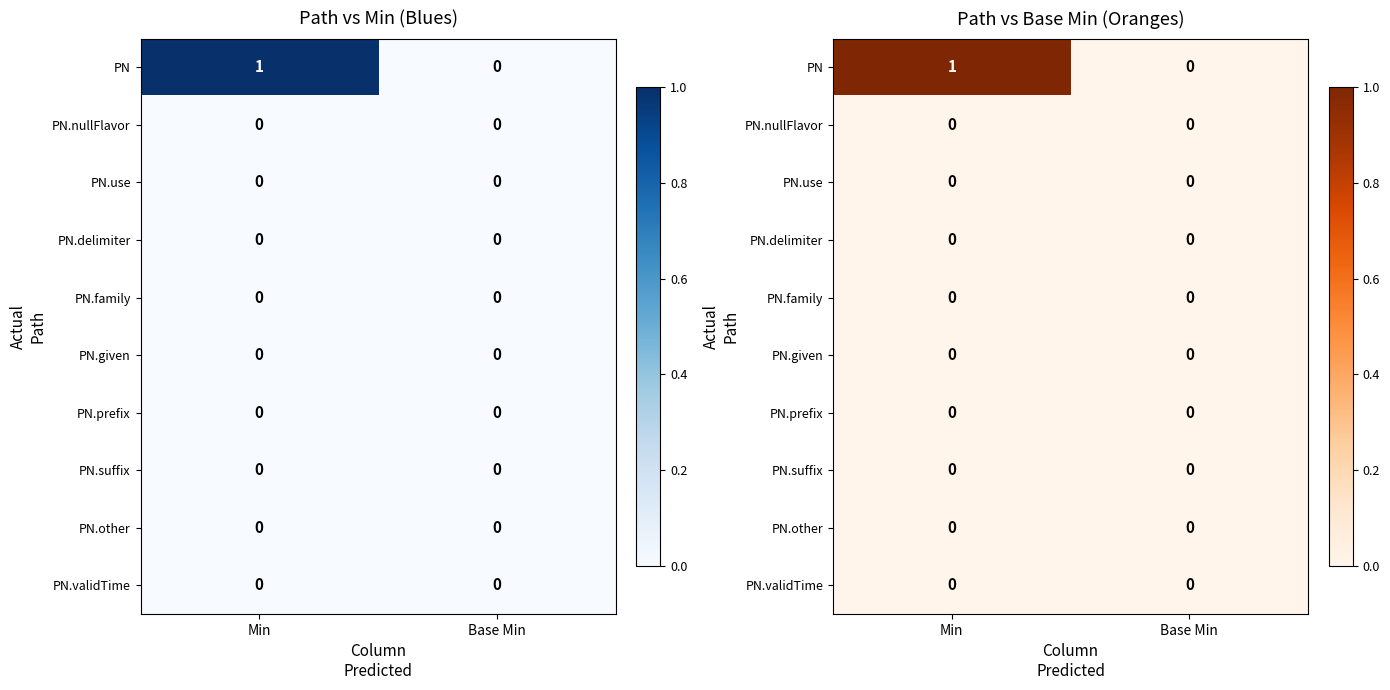

True or false: PN.given has a value of 0 at Min.

True